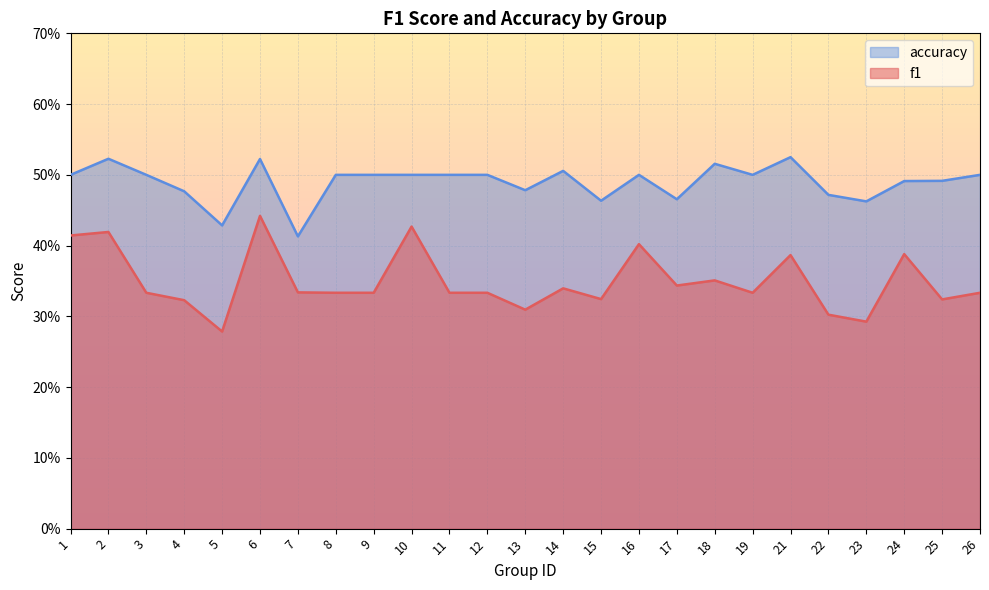

What are all the series names shown in the legend?

accuracy, f1